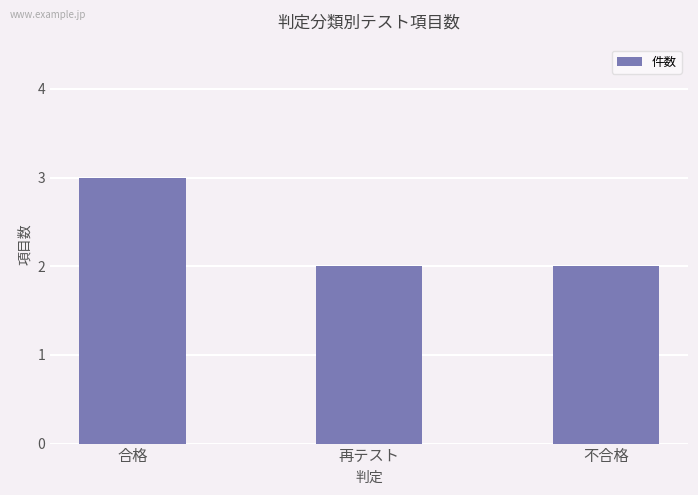

What is the label of the 1st bar from the left?

合格